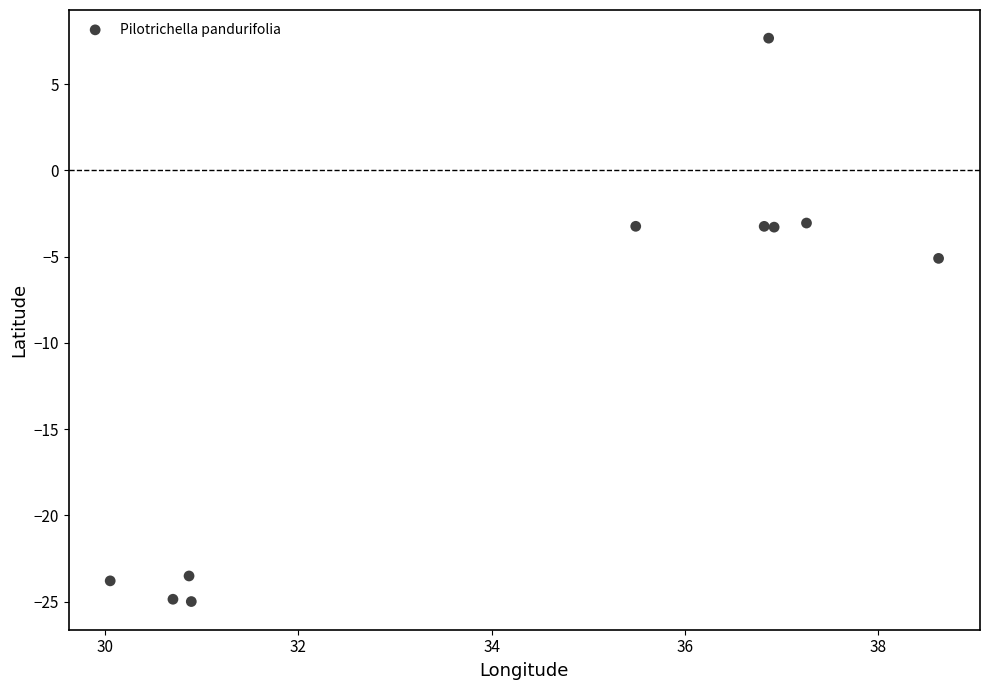

What is the range of Y values (max minus min)?

32.7